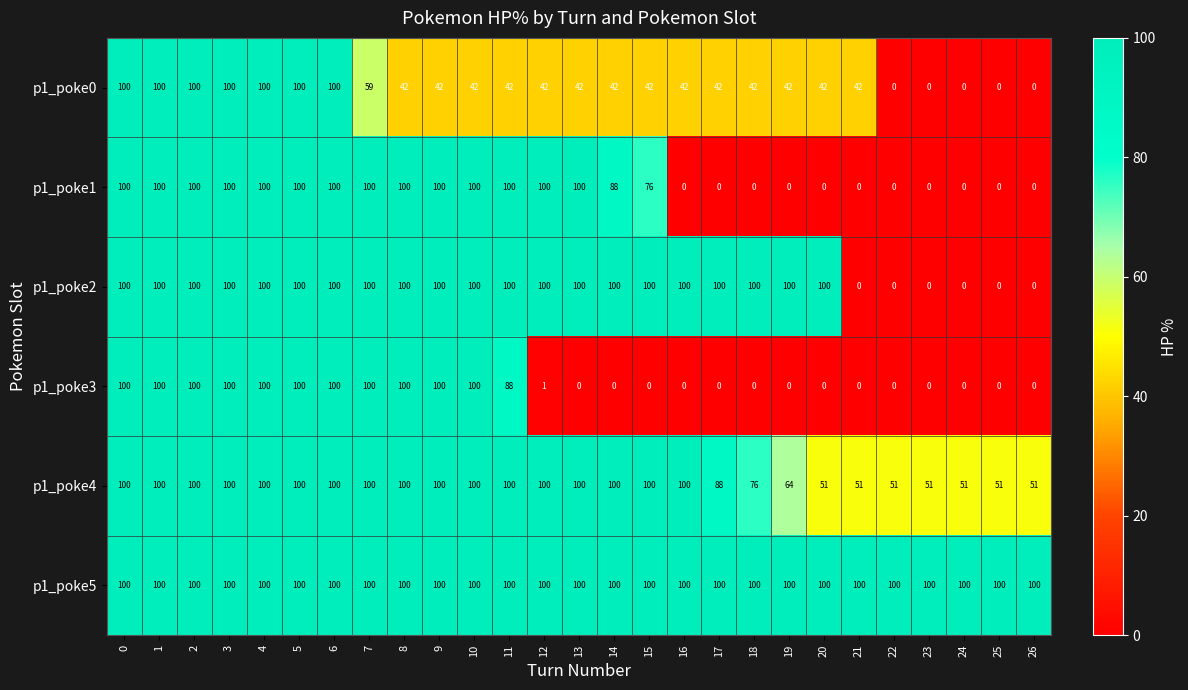

At how many categories does at least one series exceed 43?

27